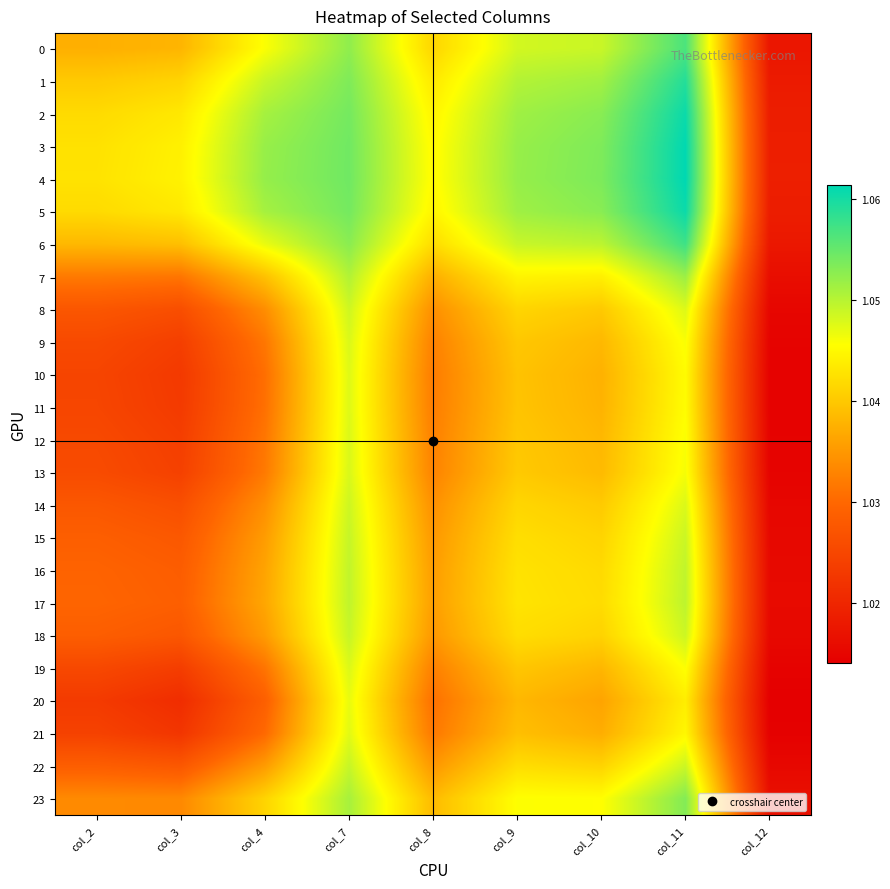

At which category is the sum across all series the highest?

col_11